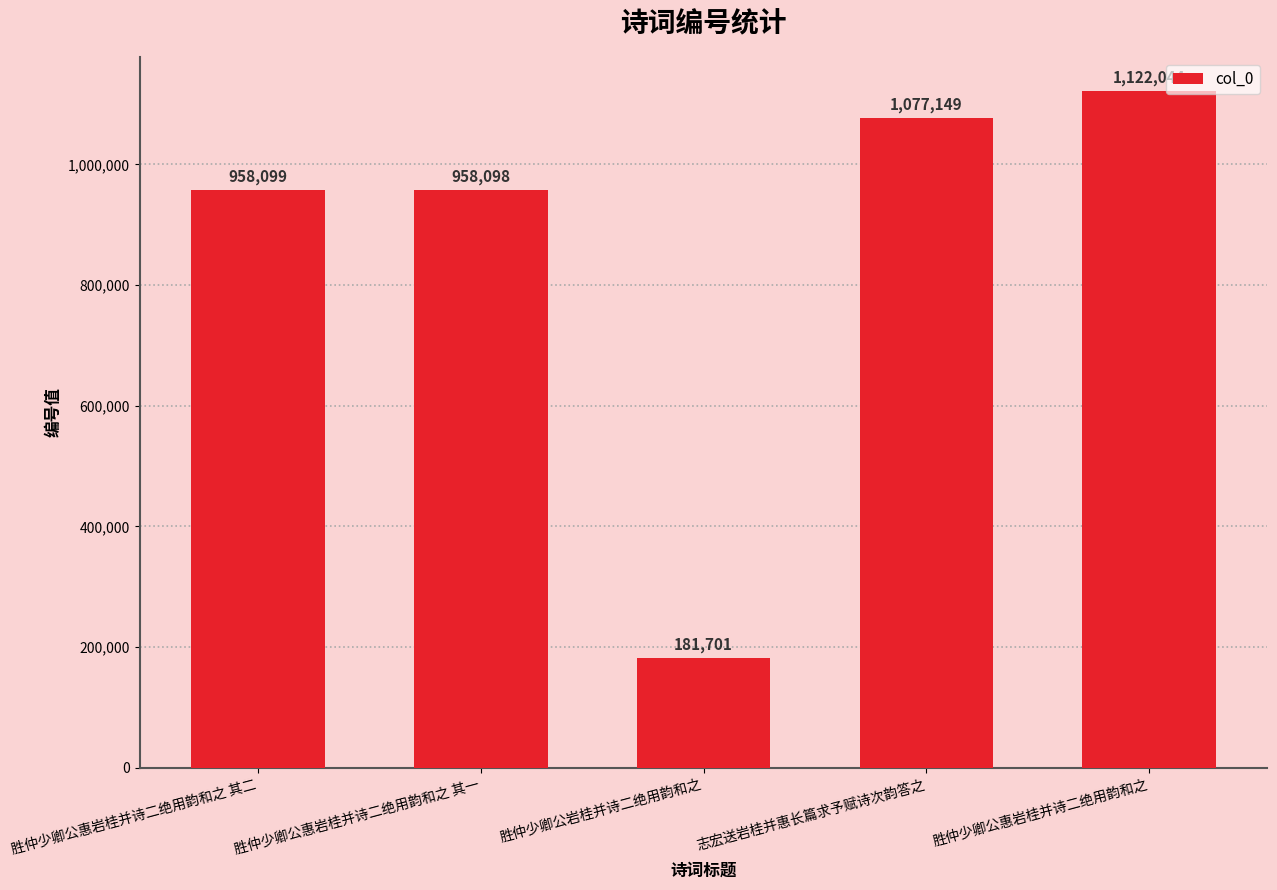

What is the difference between the values at 志宏送岩桂并惠长篇求予赋诗次韵答之 and 胜仲少卿公惠岩桂并诗二绝用韵和之?

44895